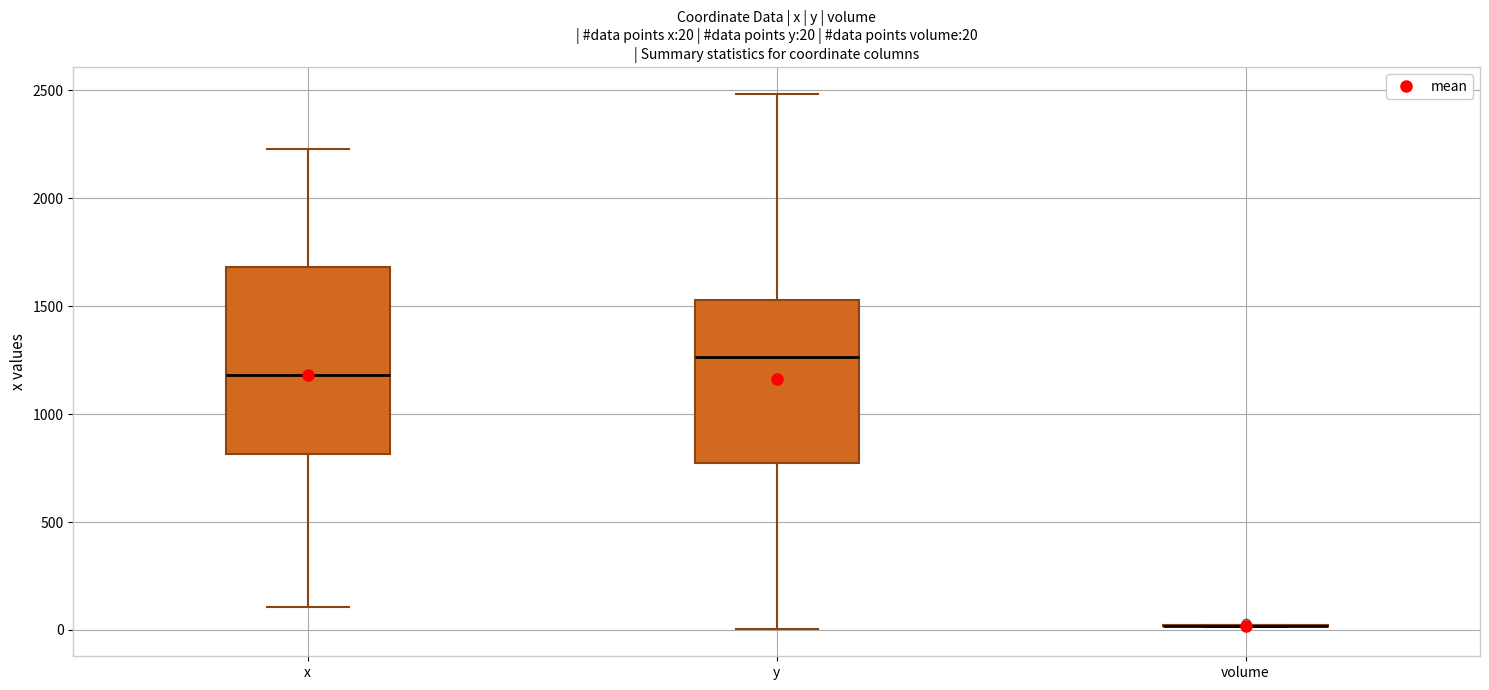

Which box is the tallest, from its lower edge to its upper edge?

x